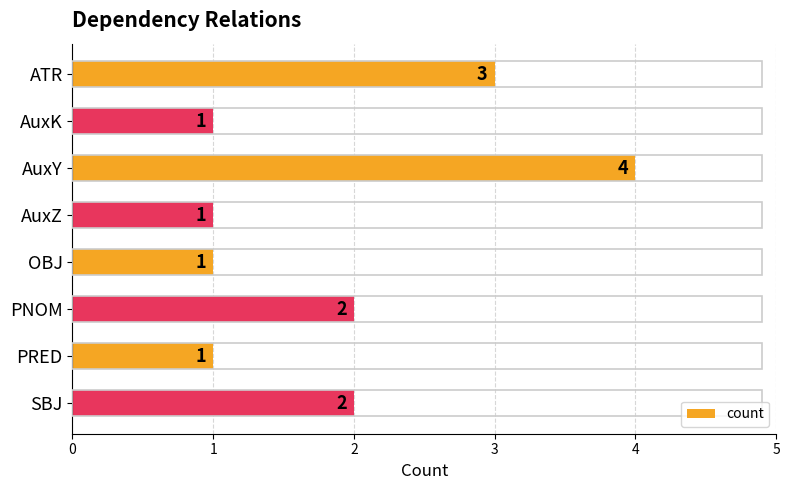

Reading top to bottom, list all the values displayed in this chart.

ATR=3	AuxK=1	AuxY=4	AuxZ=1	OBJ=1	PNOM=2	PRED=1	SBJ=2